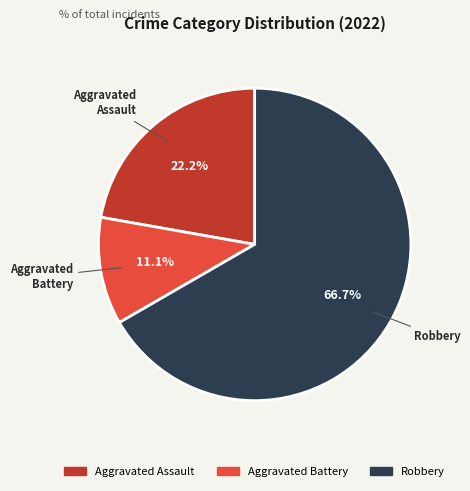

Rank the categories by value from highest to lowest.

Robbery, Aggravated Assault, Aggravated Battery